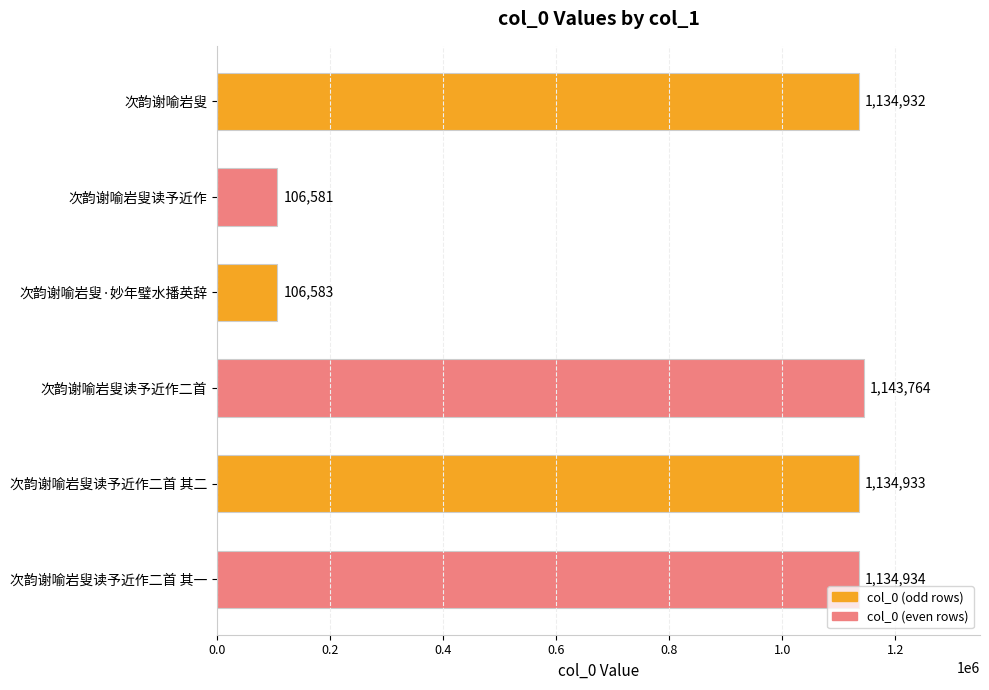

Rank the categories by value from highest to lowest.

次韵谢喻岩叟读予近作二首, 次韵谢喻岩叟读予近作二首 其一, 次韵谢喻岩叟读予近作二首 其二, 次韵谢喻岩叟, 次韵谢喻岩叟·妙年璧水播英辞, 次韵谢喻岩叟读予近作